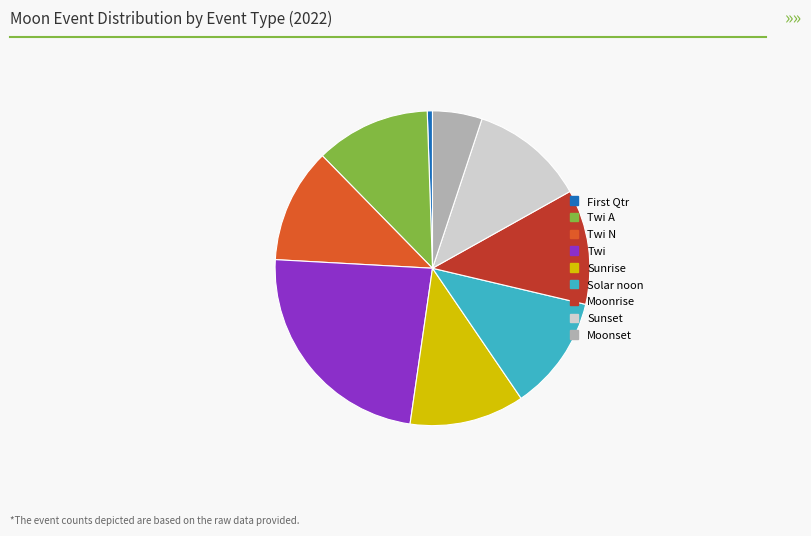

Is Twi N the majority of the pie?

No